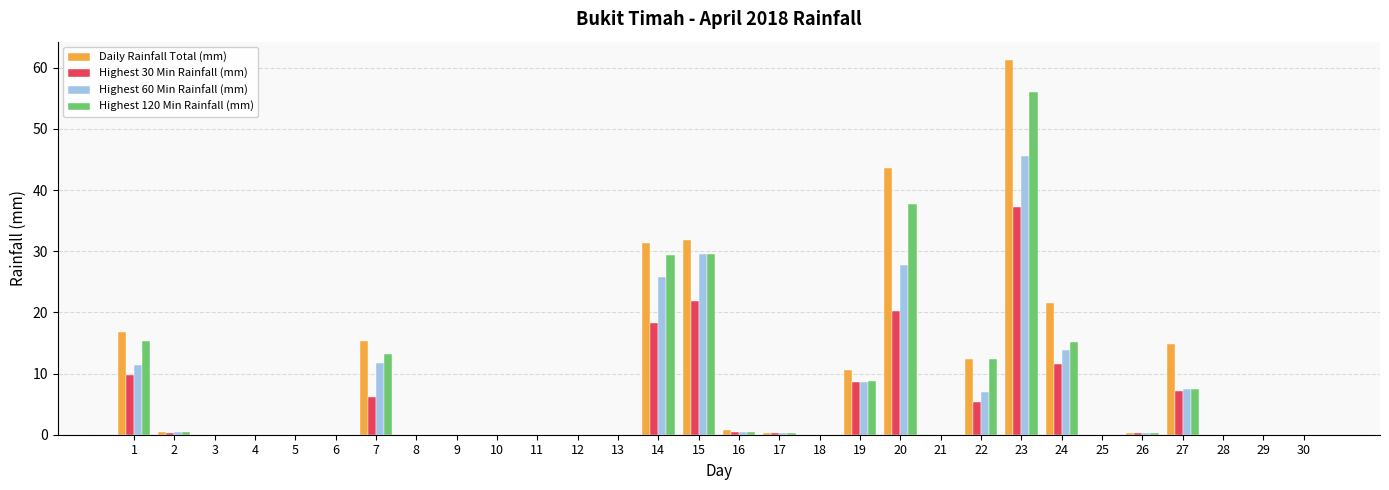

What is the sum of all Daily Rainfall Total (mm) values?

261.2